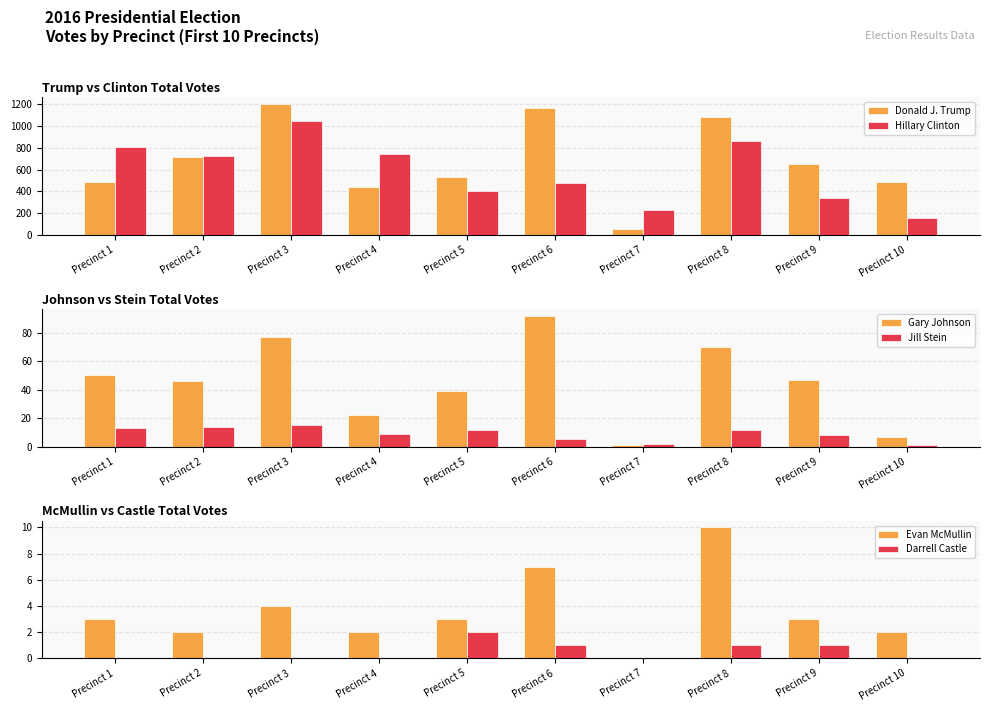

What is the difference between the second highest and second lowest values in the Jill Stein series?

12